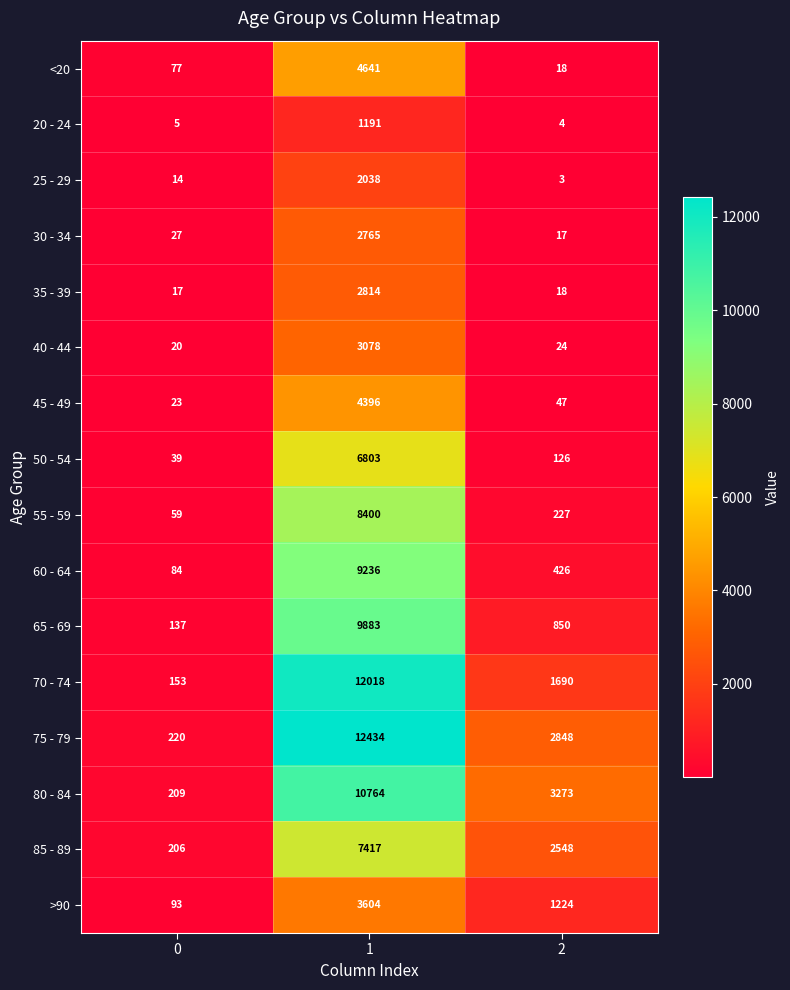

Which series has the largest total across all categories?

75 - 79